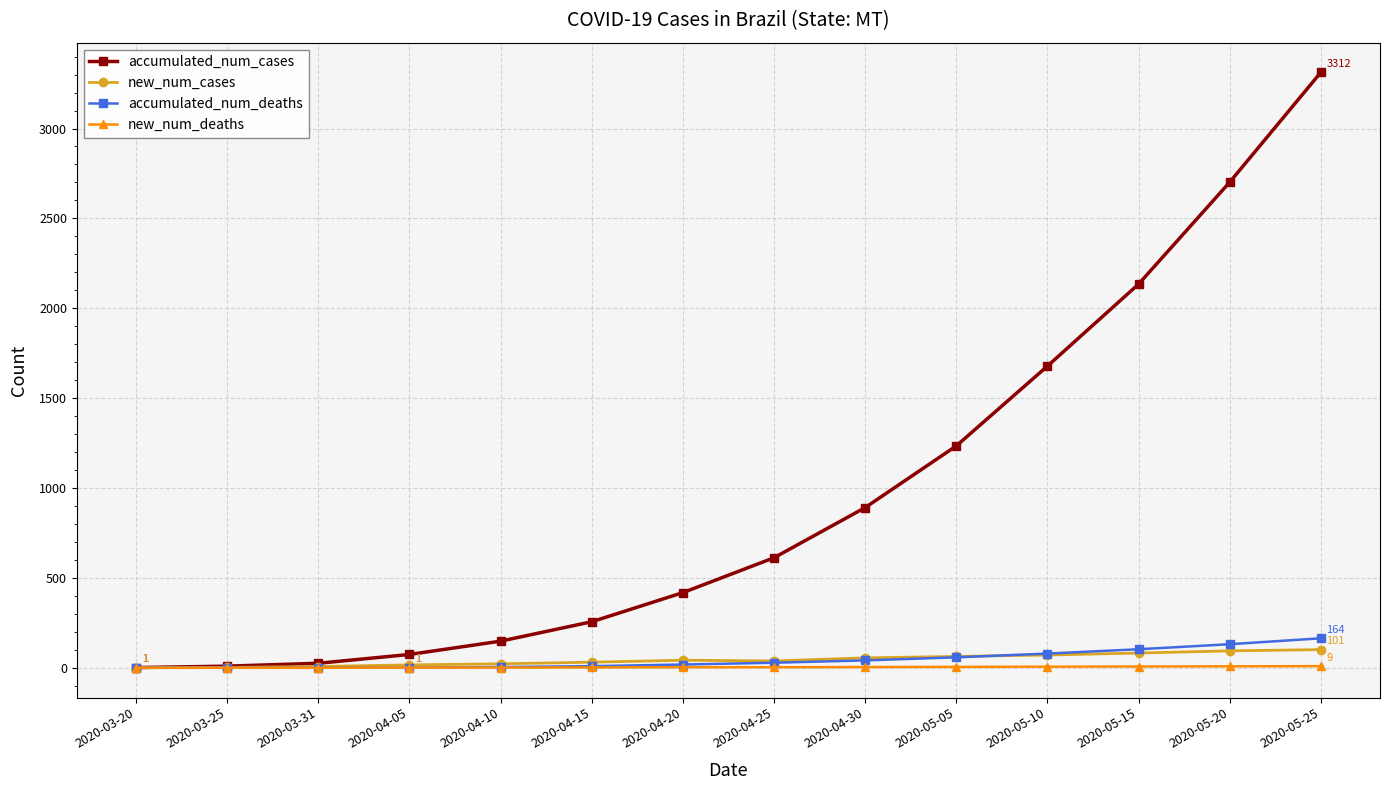

In new_num_cases, how many points are lower than both neighbors (excluding endpoints)?

1